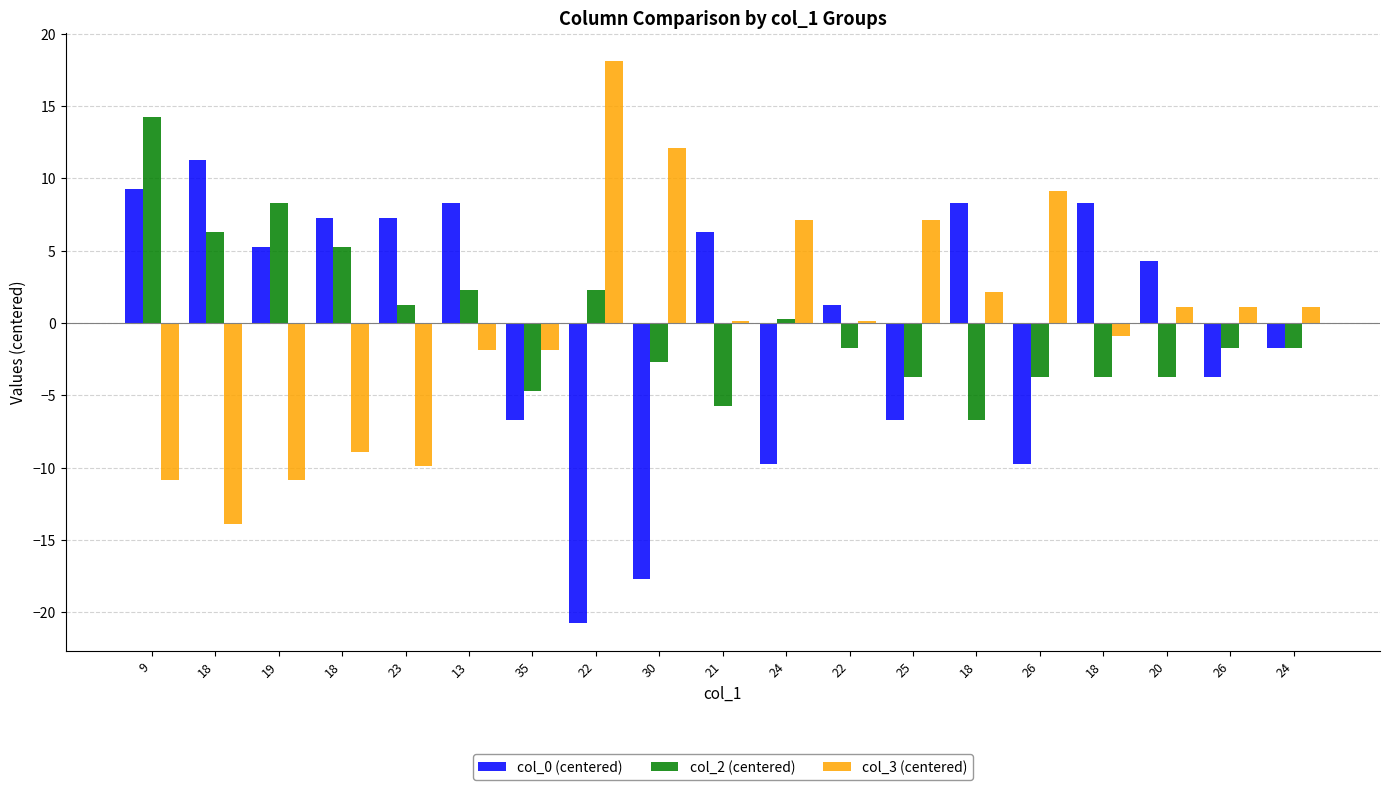

How many data points does each series have?

19